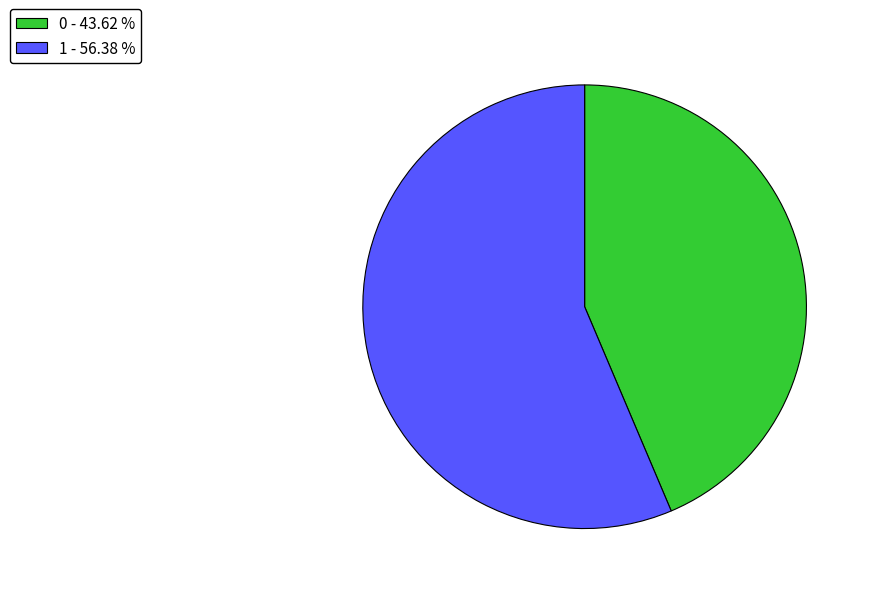

Combined, do 1 - 56.38 % and 0 - 43.62 % account for over 50%?

Yes